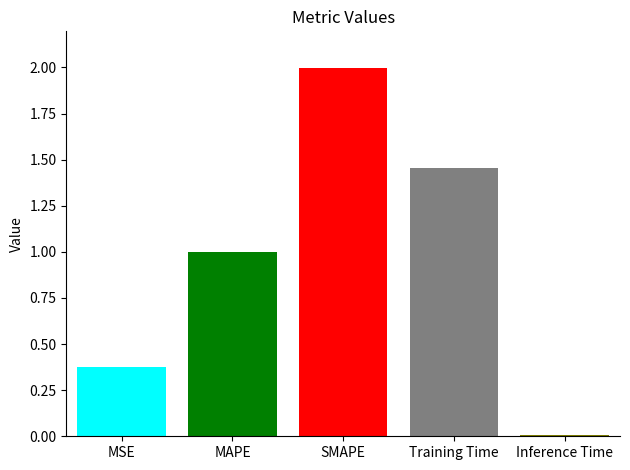

What is the greatest value displayed?

2.0